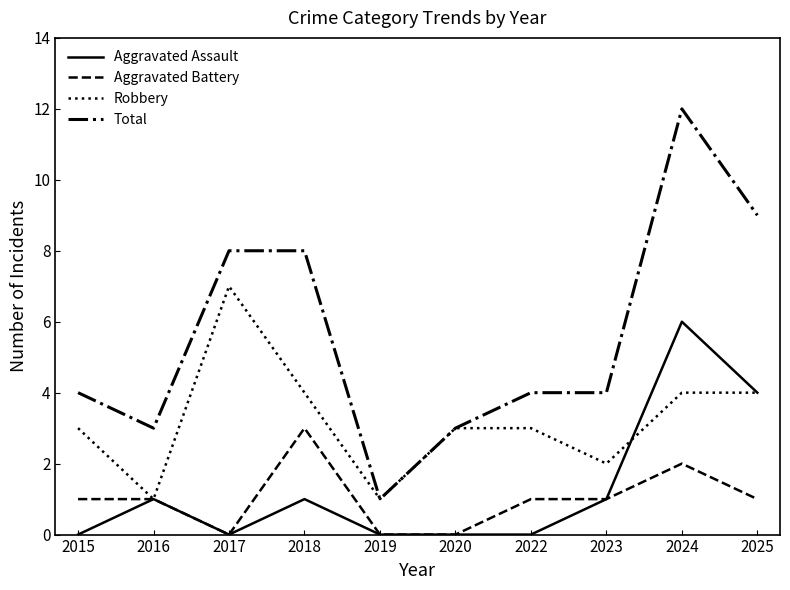

Is the value of Total at 2019 greater than the value of Robbery at 2025?

No